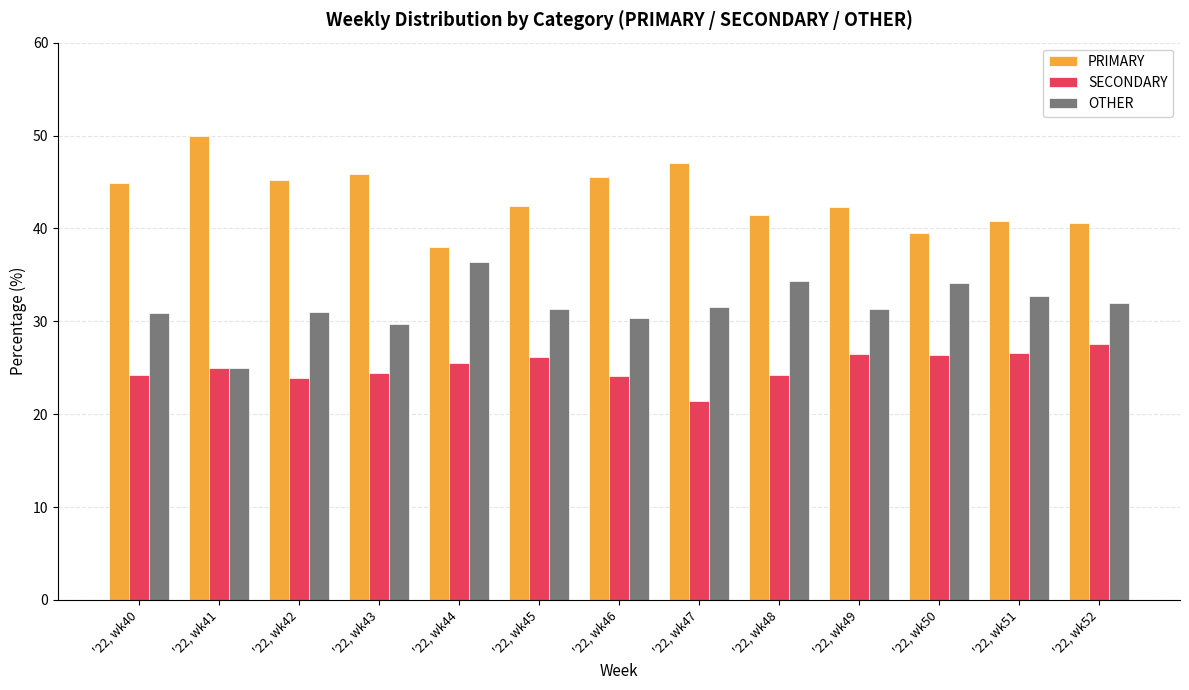

What is the difference between the highest and lowest values at '22, wk52?

13.0